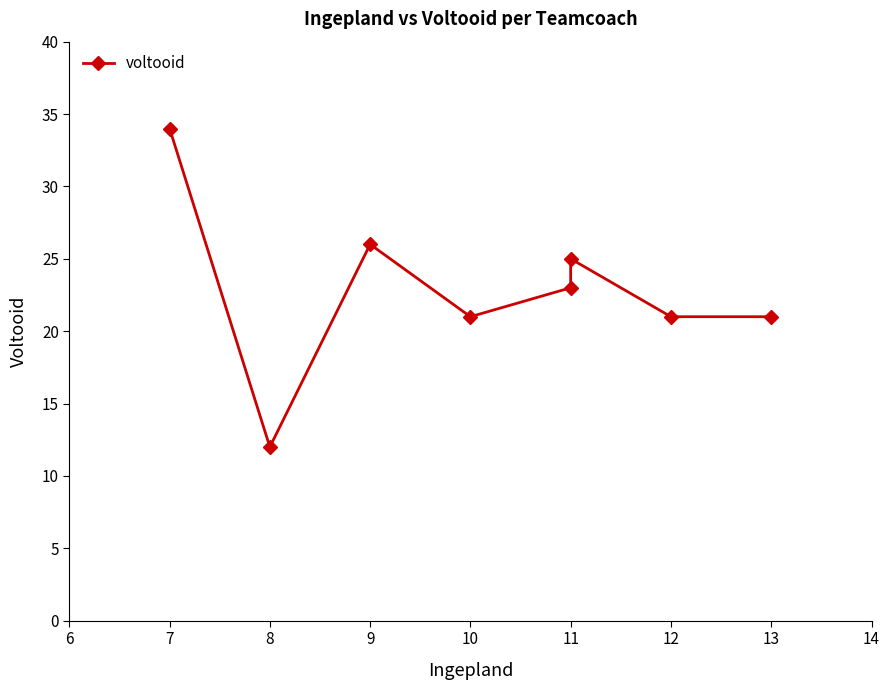

Which has a higher value, 11 or 13?

11